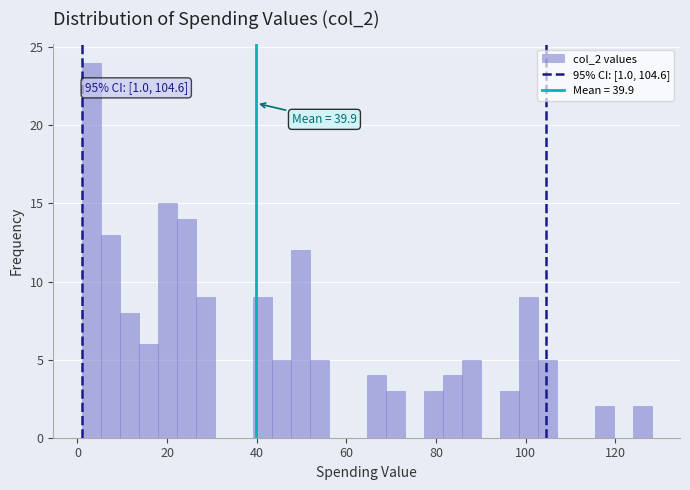

Read against the x-axis, roughly where is the centre of the tallest bar?

4